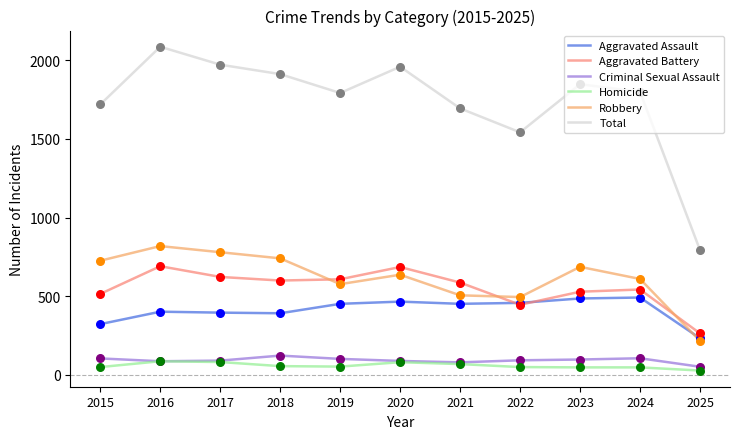

Which series has the widest spread of values?

Total